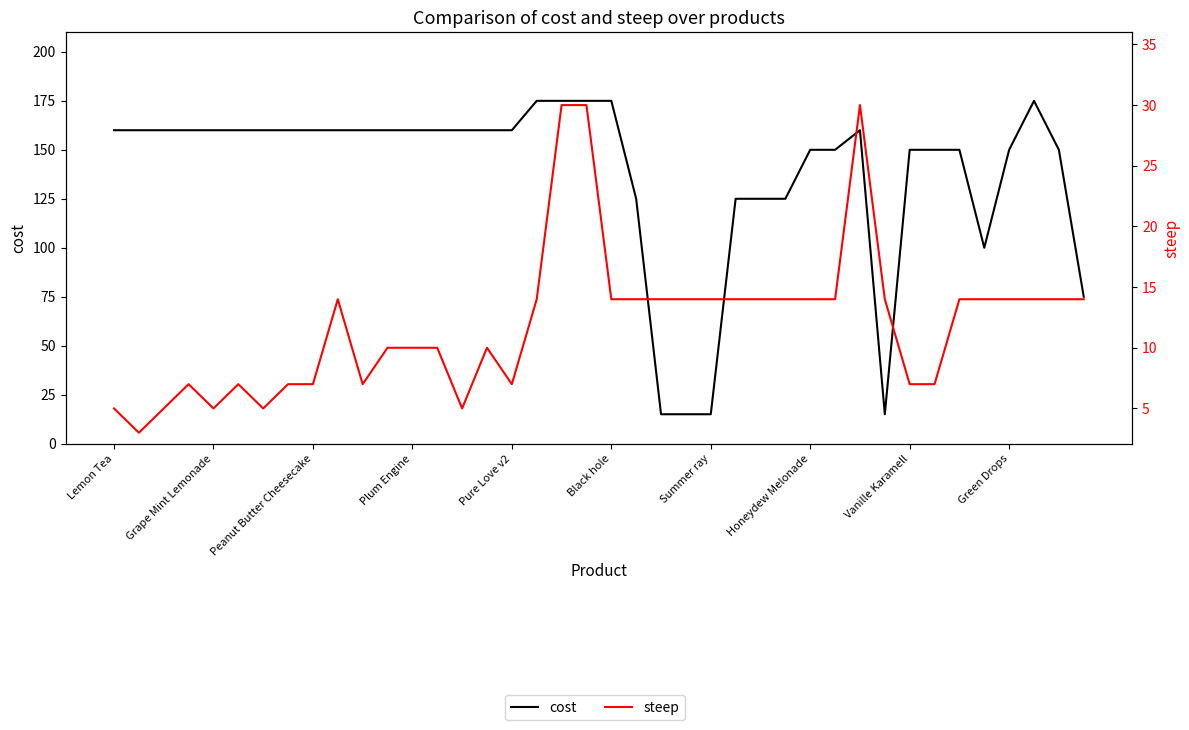

How many data points in steep are above 14?

3